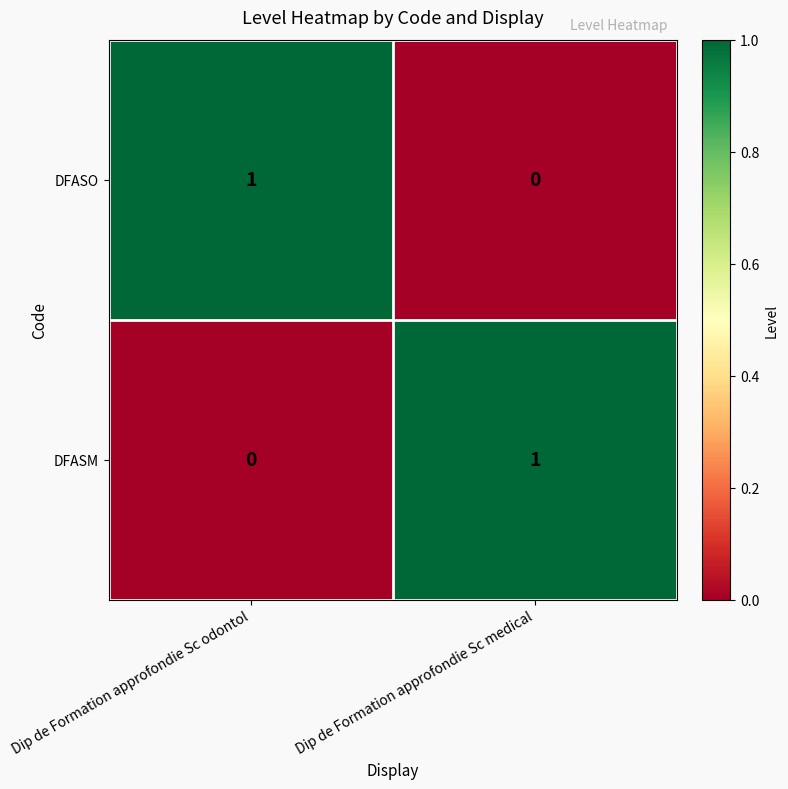

Count the number of categories in the chart.

2